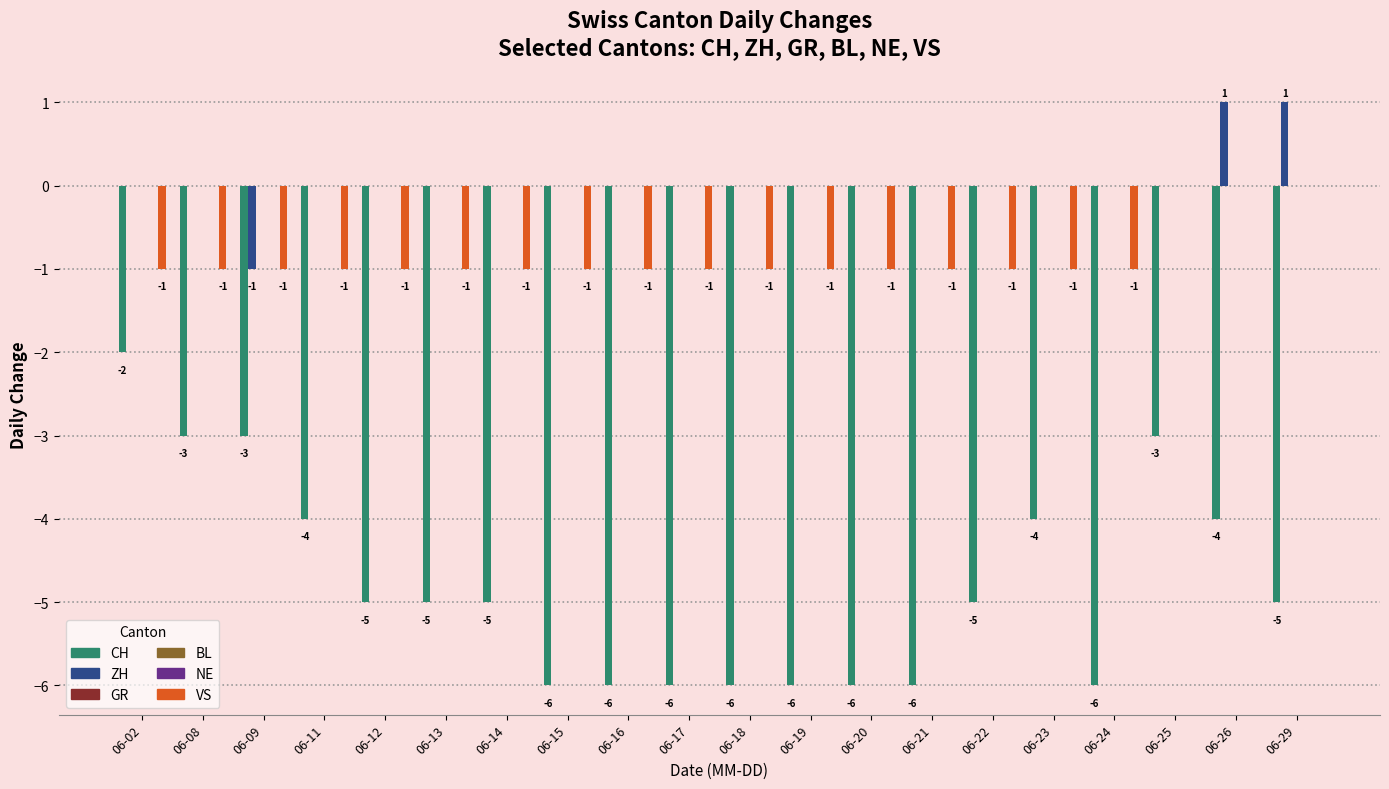

At which label is ZH closest to 0?

06-02